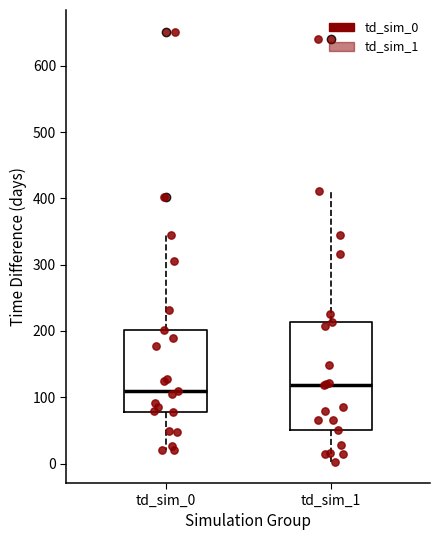

Reading left to right, read every box against the y-axis: the position of its median line, the range the box covers, and the ends of its whiskers. The values are not printed on the chart, so give them approximately, as read against the axis.

td_sim_0: median 110, box 80 to 200, whiskers 20 to 350
td_sim_1: median 120, box 50 to 210, whiskers 0 to 410